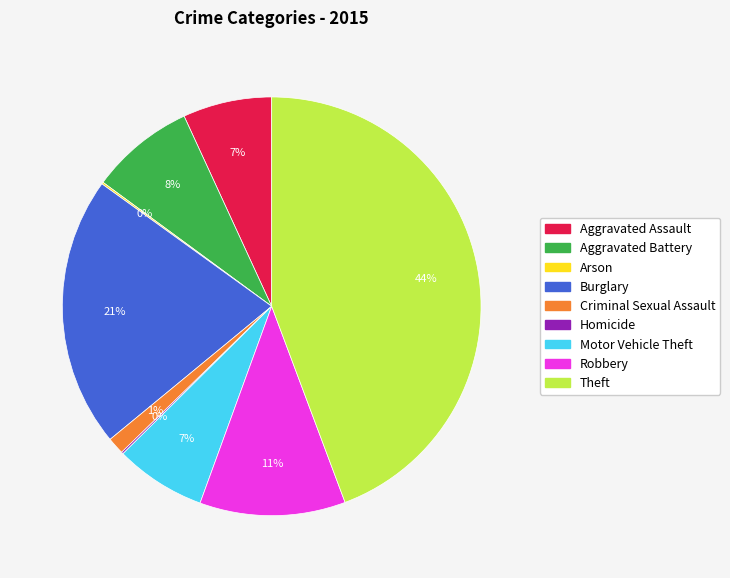

What is the largest slice in the pie chart?

Theft